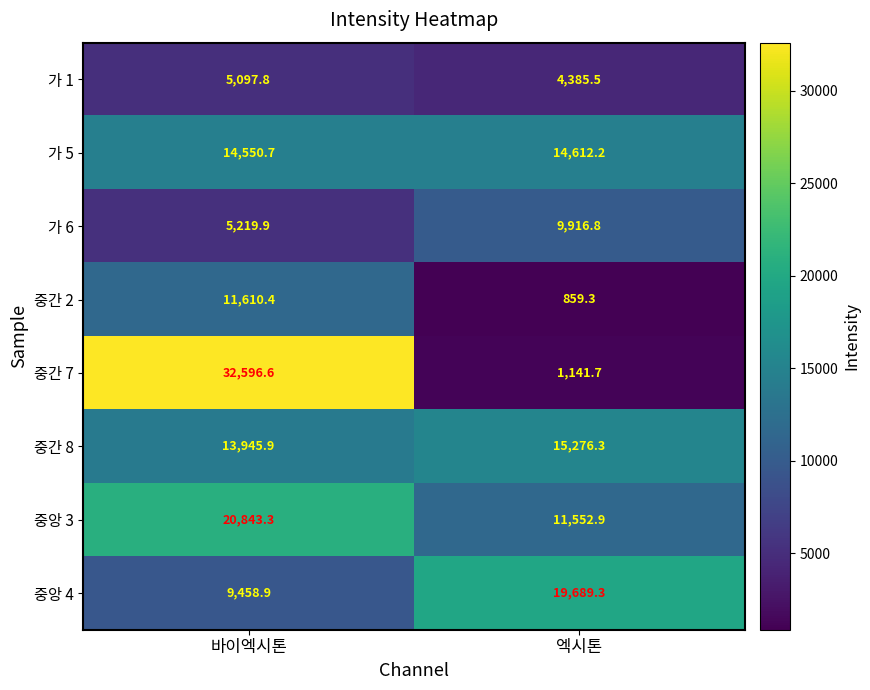

What is the difference between the maximum and minimum values in the 가 5 series?

61.5